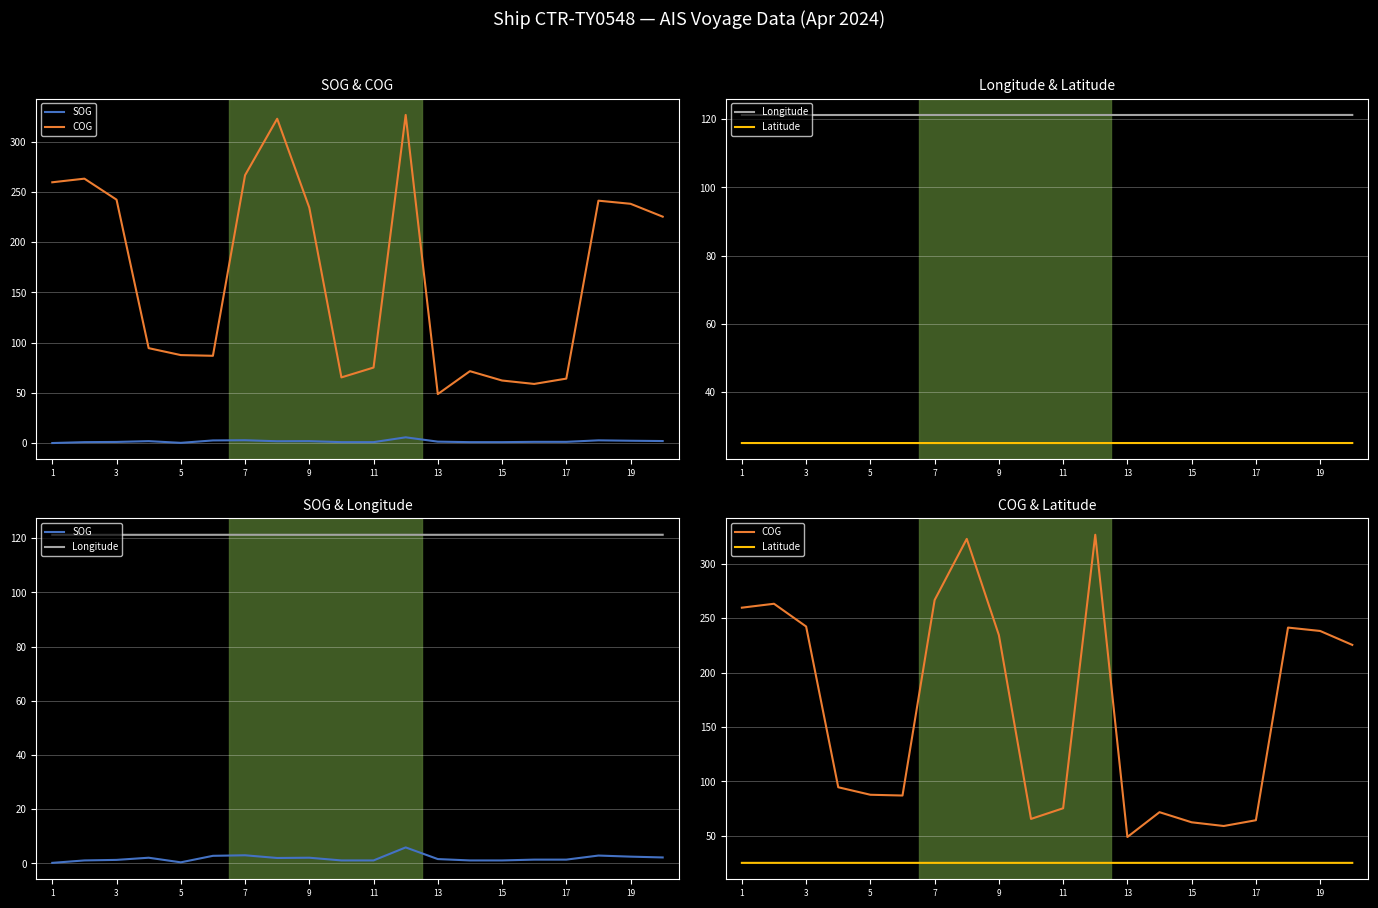

What is the average value of the SOG series?

1.9